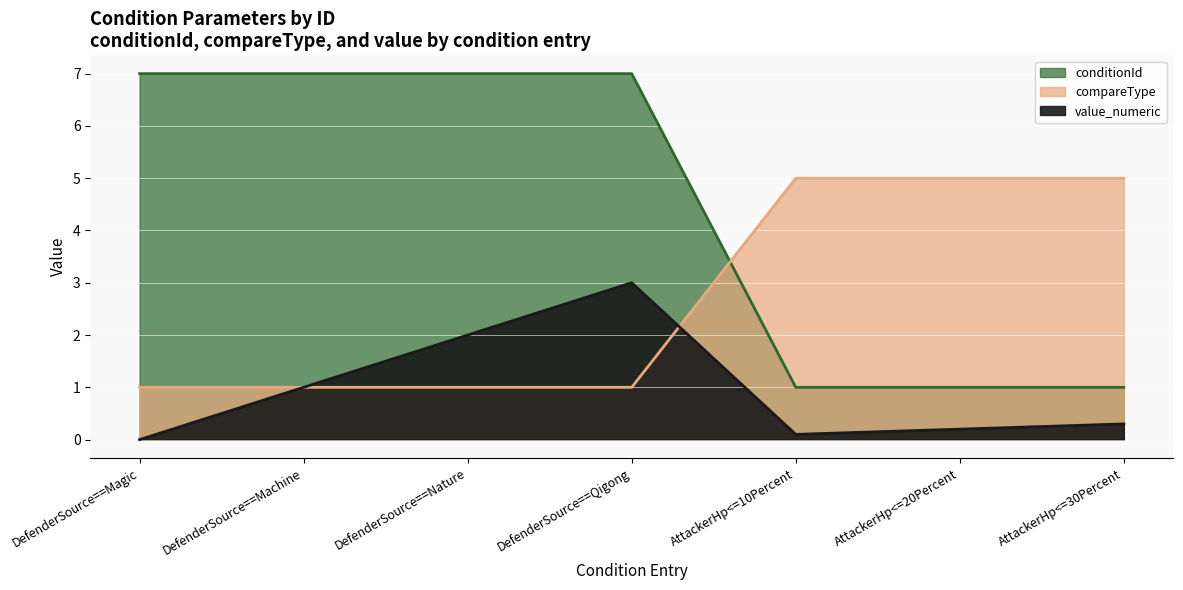

Where is the first local minimum for value_numeric?

AttackerHp<=10Percent